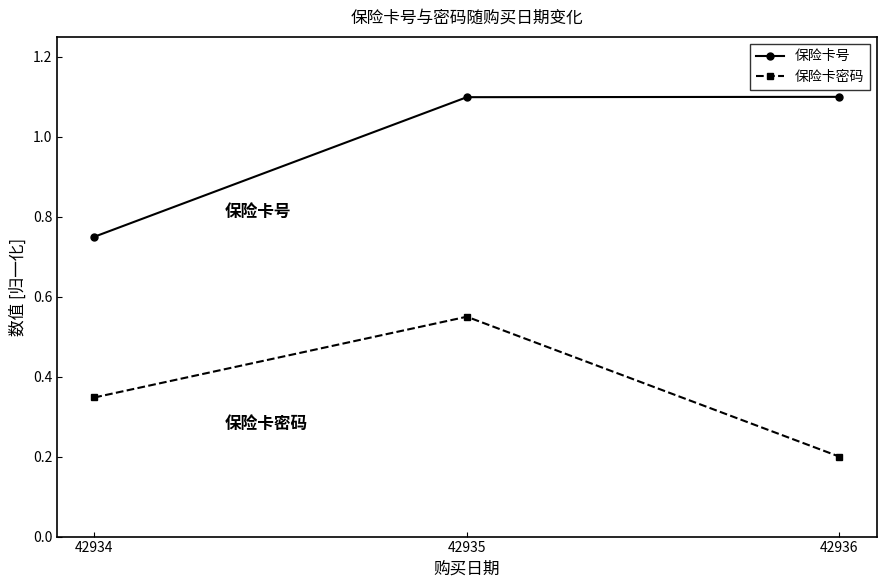

What is the sum of the 保险卡号 values at 42936 and 42934?

1.8